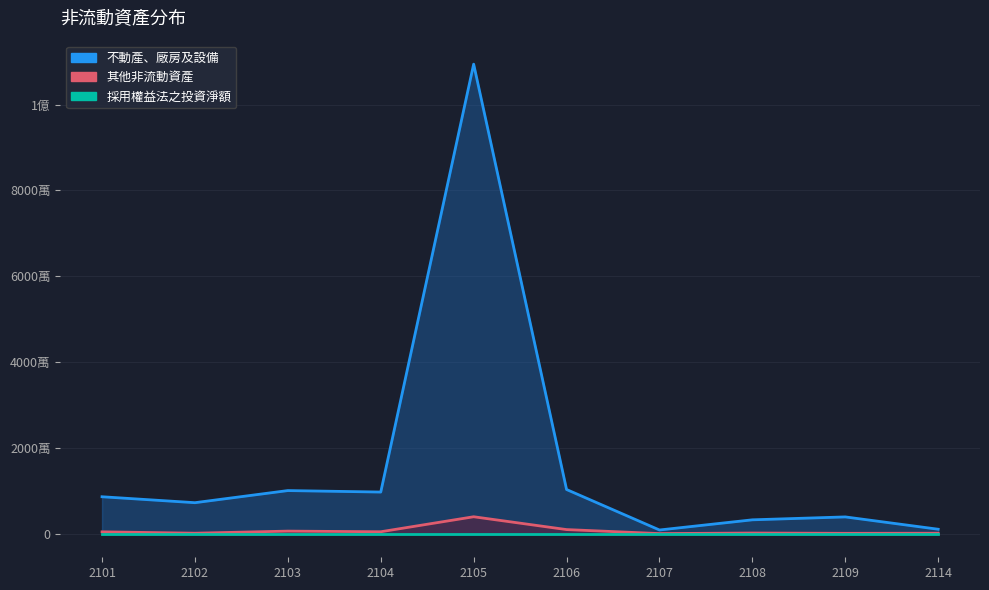

True or false: 不動產、廠房及設備 has more than 2 points higher than both neighbors.

True